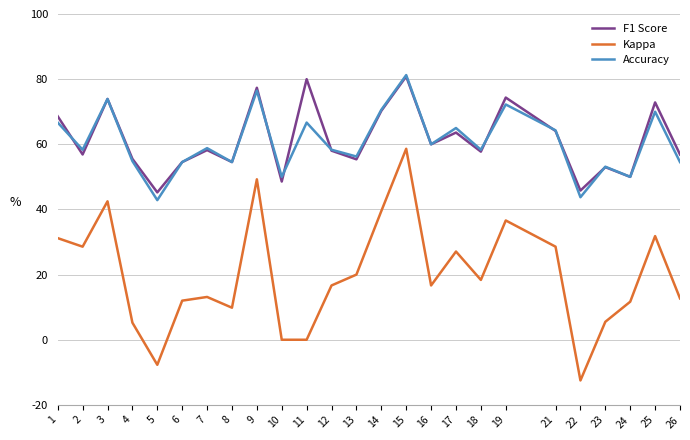

Does the chart display data point markers on the line(s)?

No